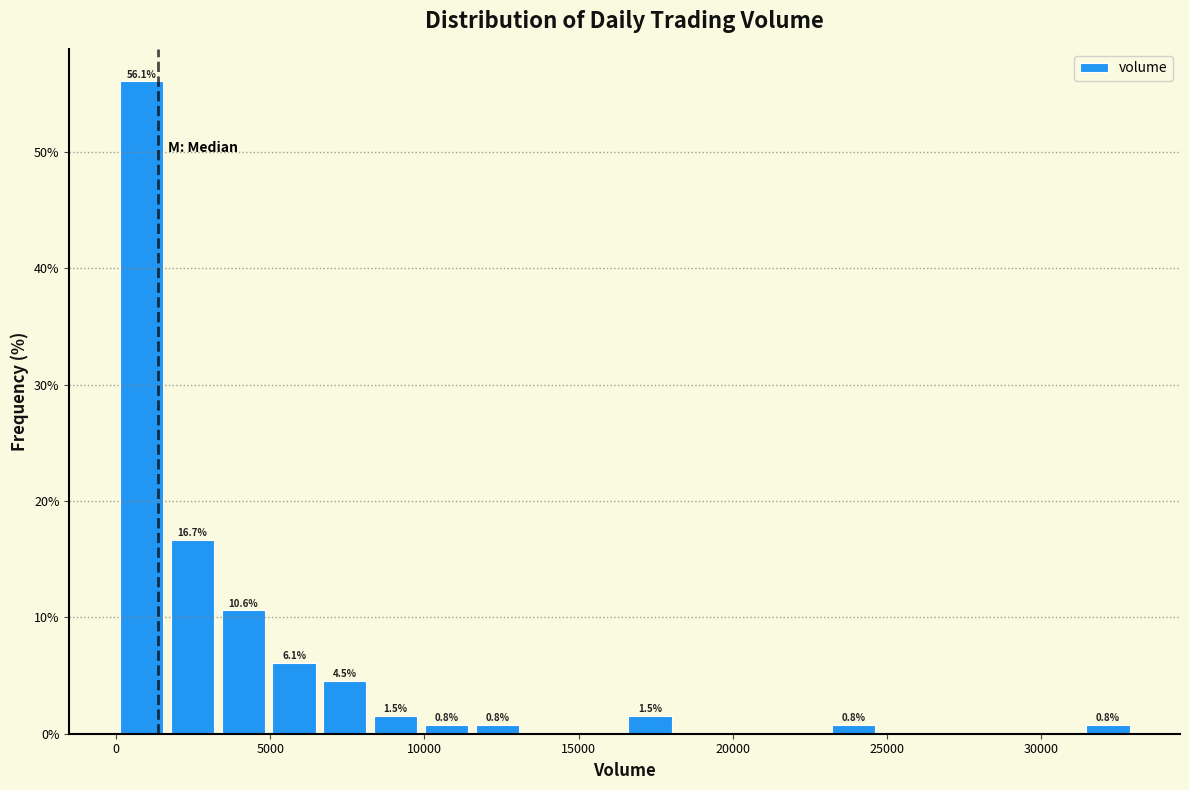

Around what value on the x-axis is the tallest bar? Give the approximate position of its centre, as read against the axis.

1000